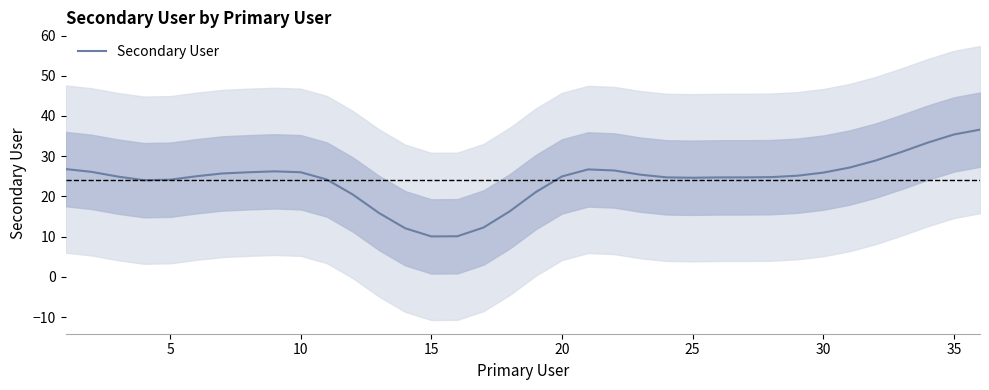

What is the highest value of the Secondary User series?

36.6